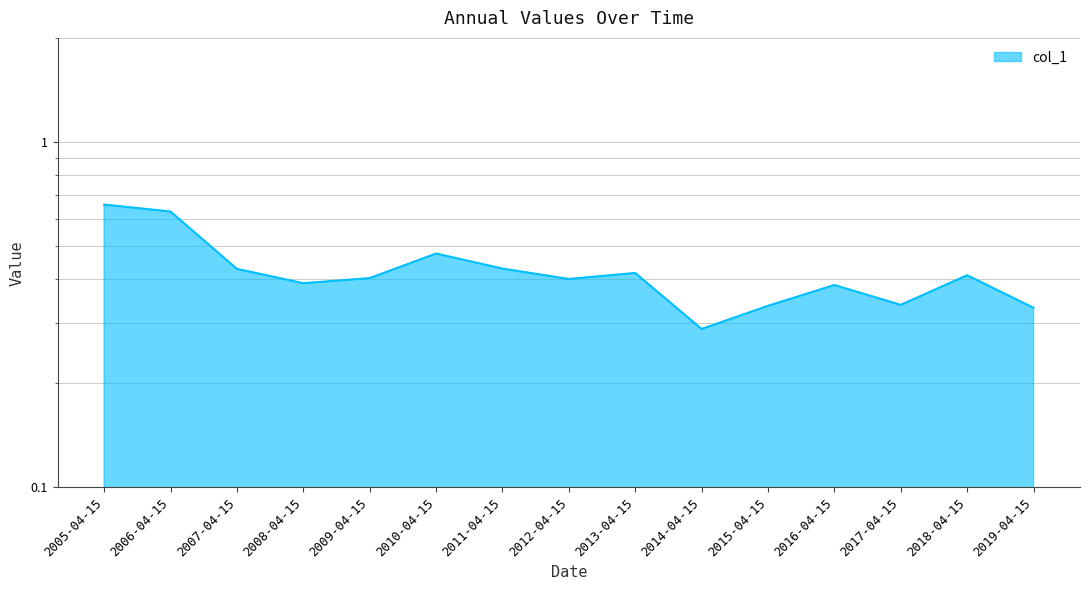

Reading right to left, transcribe all the data shown in this chart.

0.3	0.4	0.3	0.4	0.3	0.3	0.4	0.4	0.4	0.5	0.4	0.4	0.4	0.6	0.7